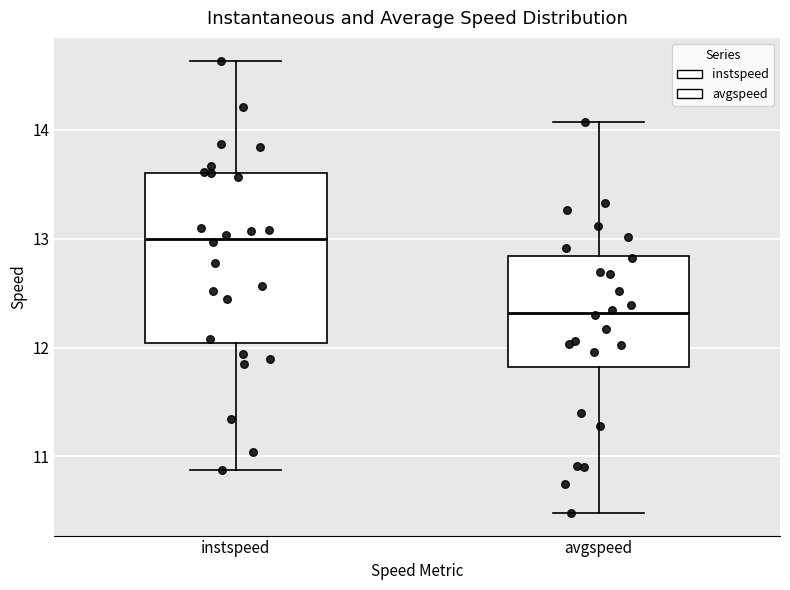

Reading left to right, read every box against the y-axis: the position of its median line, the range the box covers, and the ends of its whiskers. The values are not printed on the chart, so give them approximately, as read against the axis.

instspeed: median 13.0, box 12.0 to 13.6, whiskers 10.9 to 14.6
avgspeed: median 12.3, box 11.8 to 12.8, whiskers 10.5 to 14.1